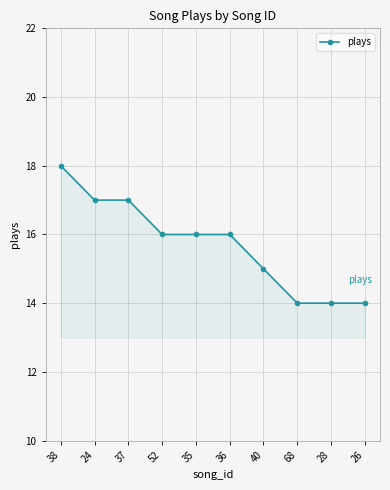

How many series are shown in this chart?

1